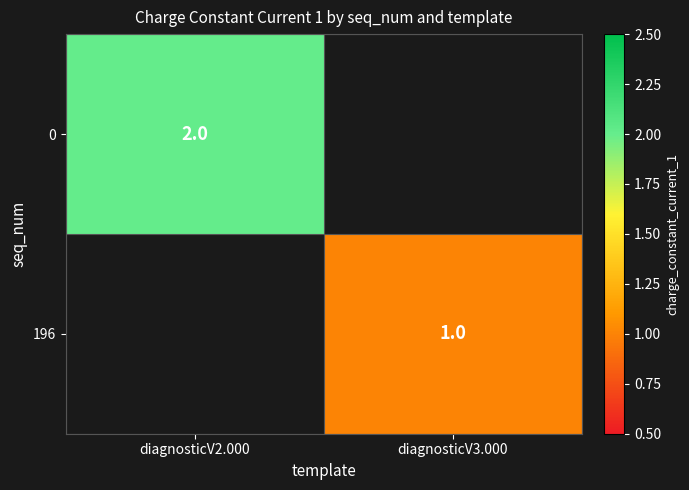

True or false: 0 has a value of 2 at diagnosticV2.000.

True